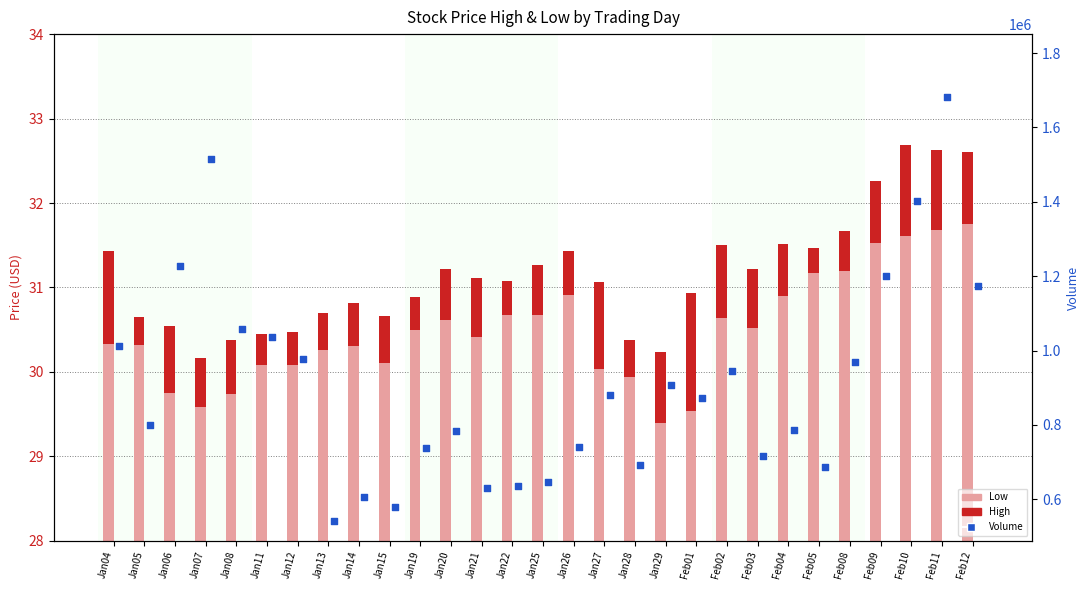

Which series has the largest total across all categories?

Volume